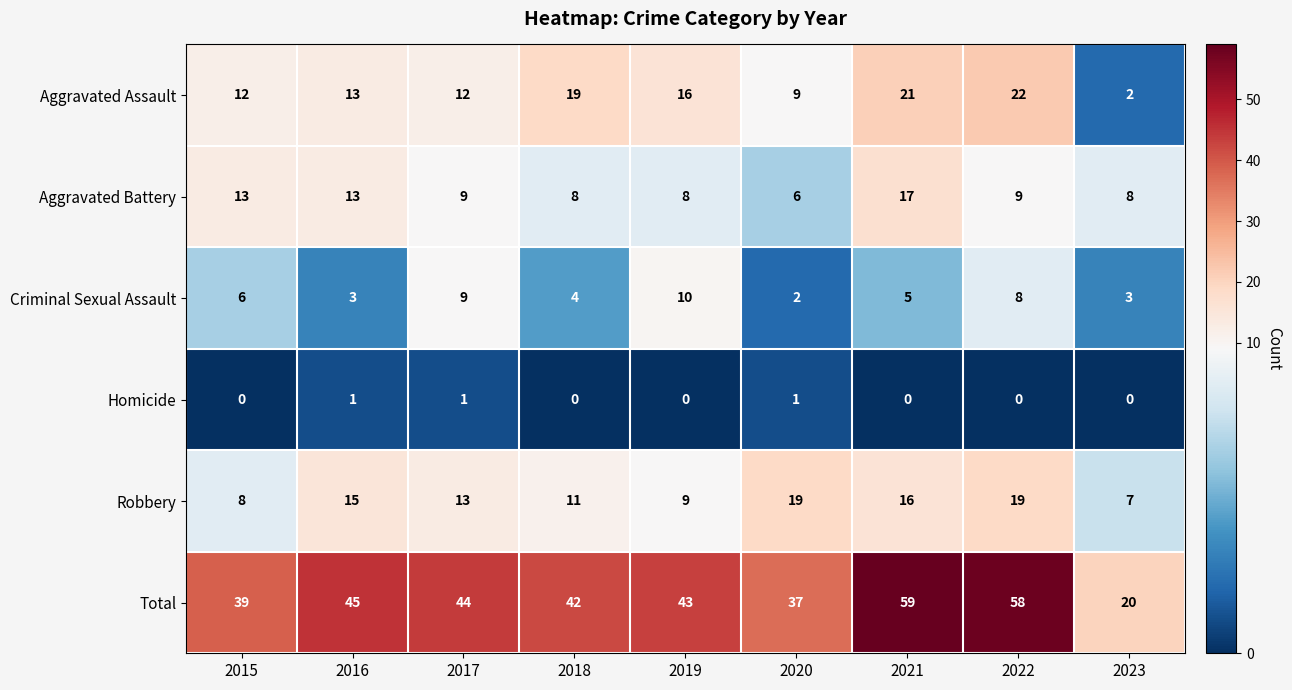

Which series has the widest spread of values?

Total